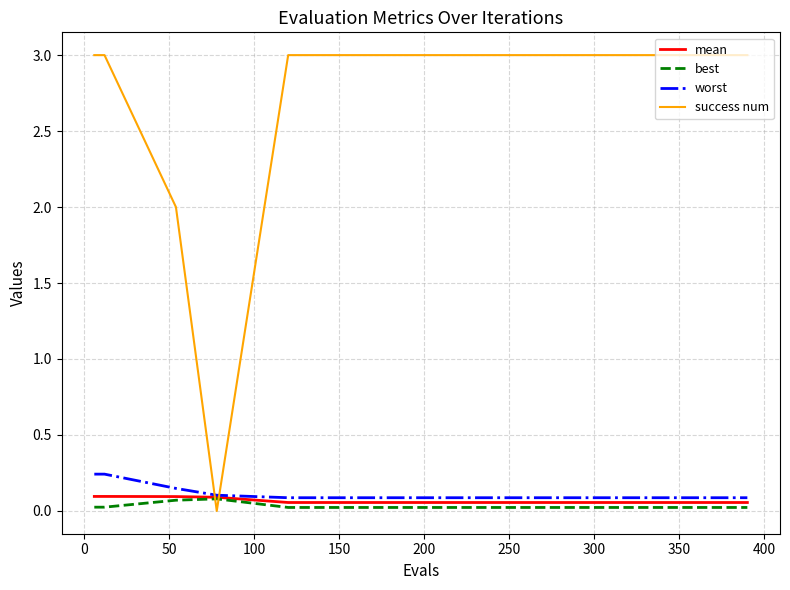

After their last crossing, which series has the higher values: worst or success num?

success num